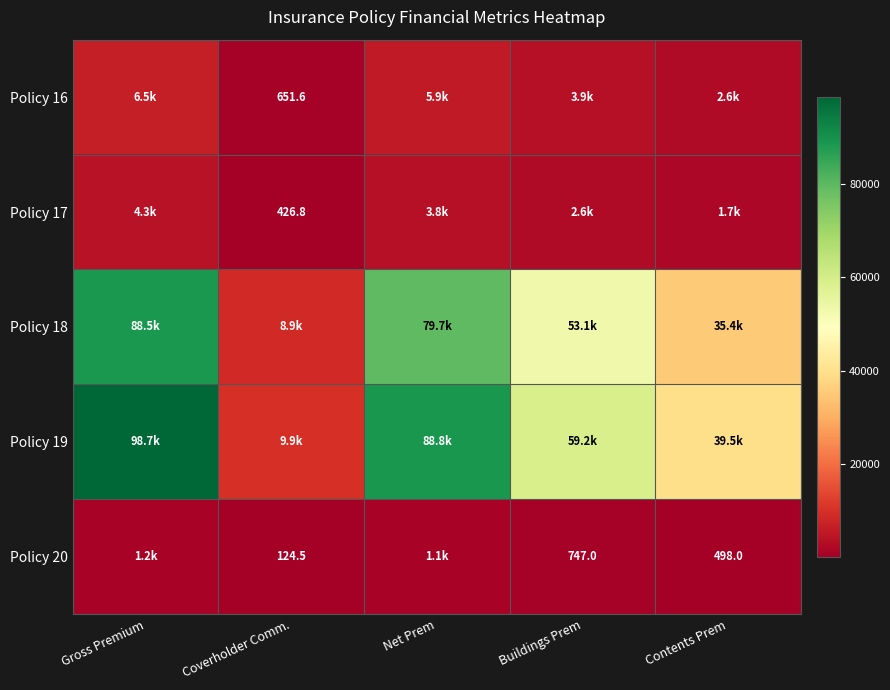

What is the average value of the Policy 17 series?

2560.8